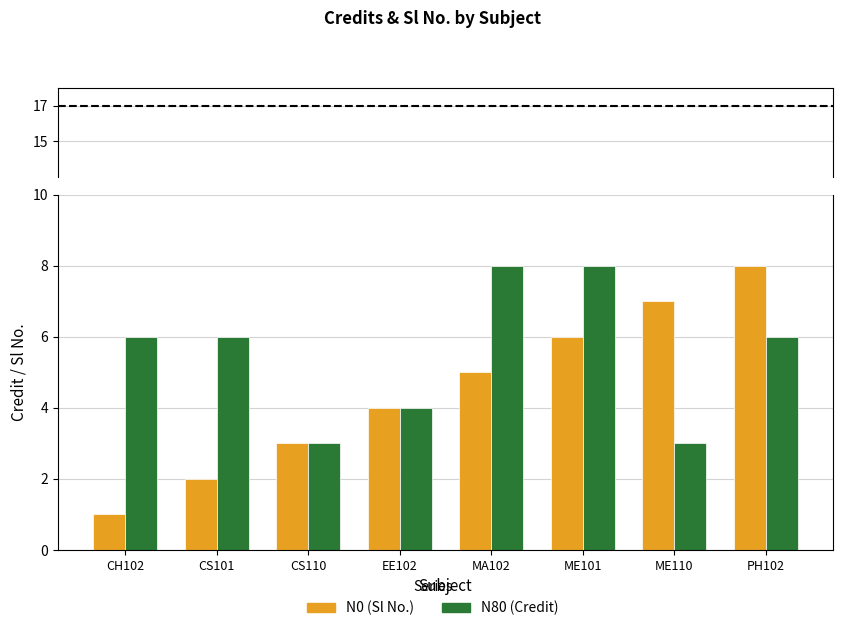

True or false: N80 has a value of 1 at ME110.

False